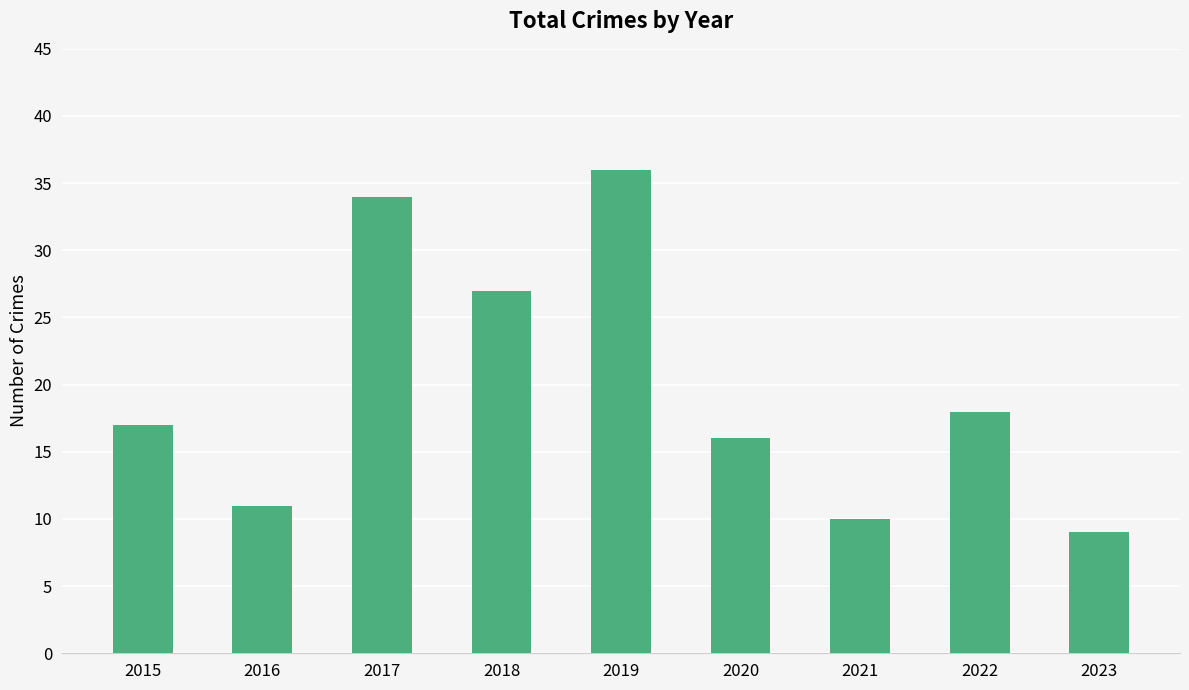

What is the difference between the values at 2019 and 2018?

9